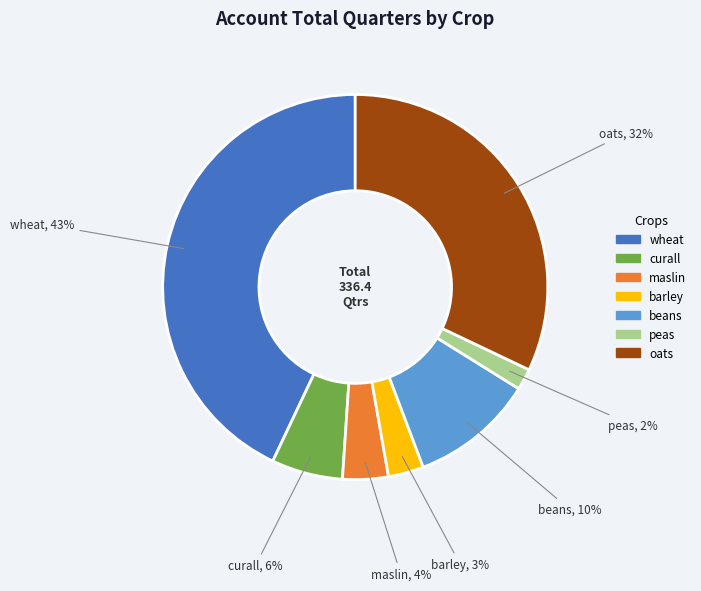

The beans slice represents 1% of the pie. True or false?

False